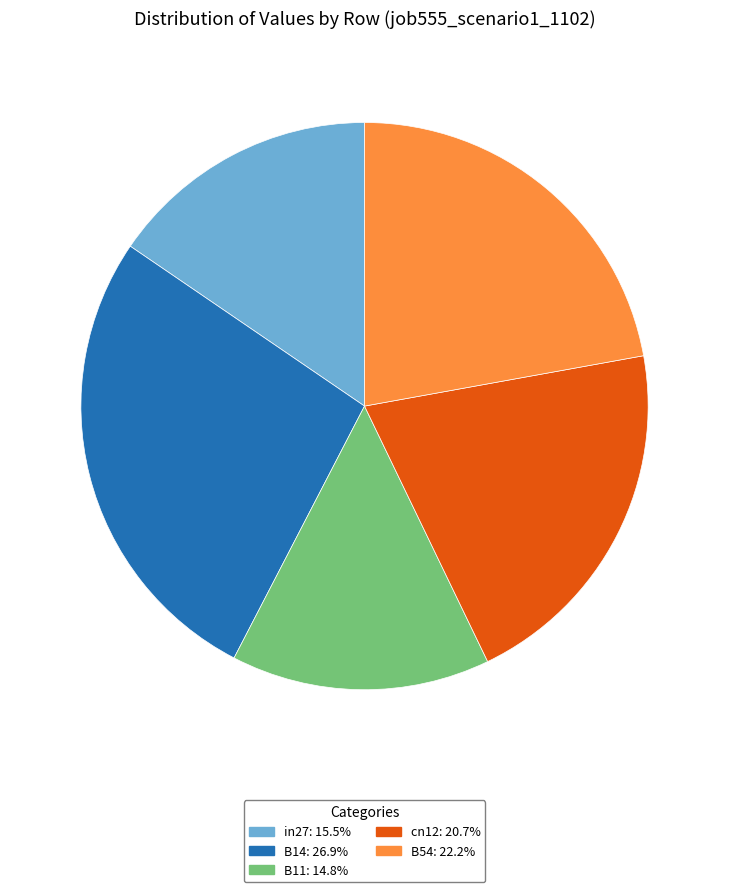

Which category has the biggest portion of the pie?

B14